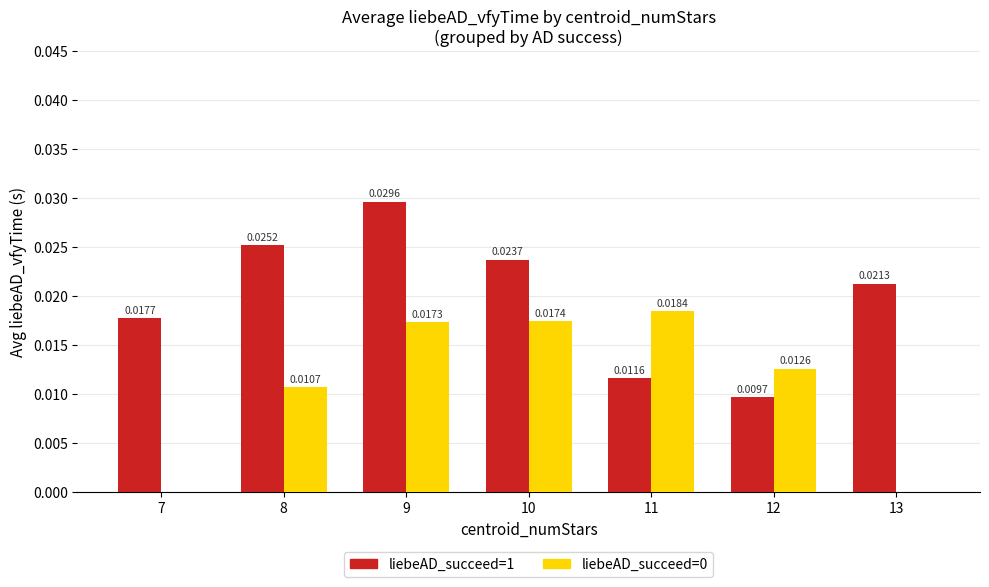

Between 10 and 12, which series saw the biggest shift?

liebeAD_succeed=1